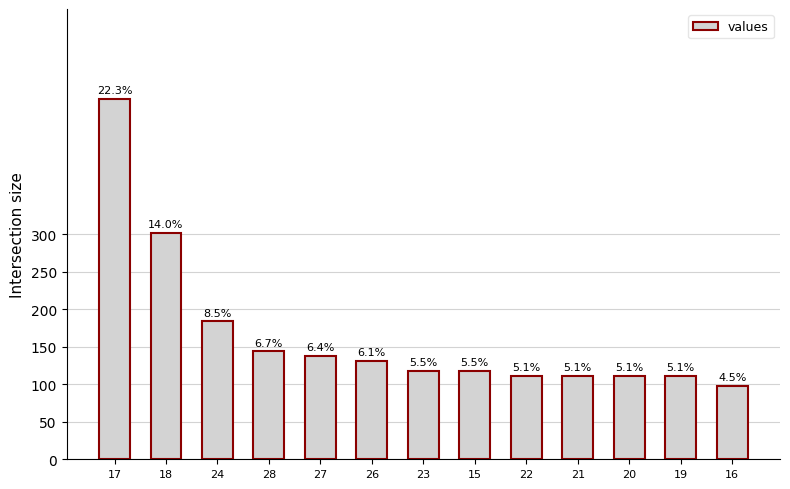

The value at 15 is 54. True or false?

False